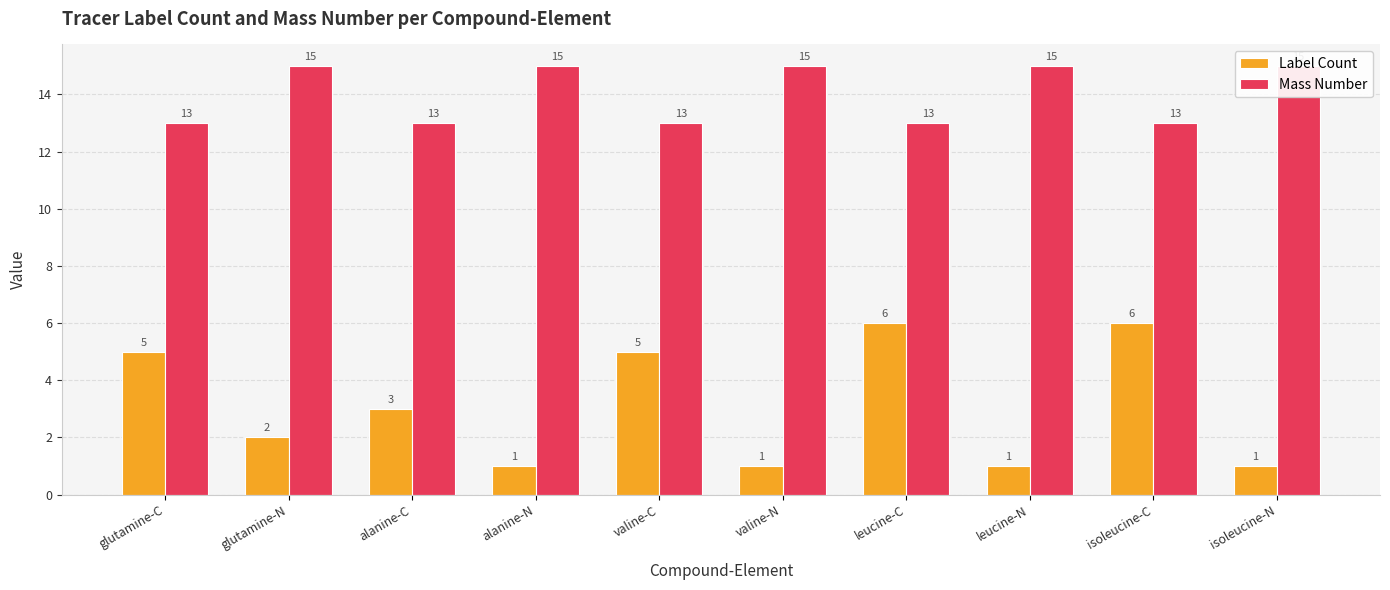

Which series has the largest range (max minus min)?

Label Count